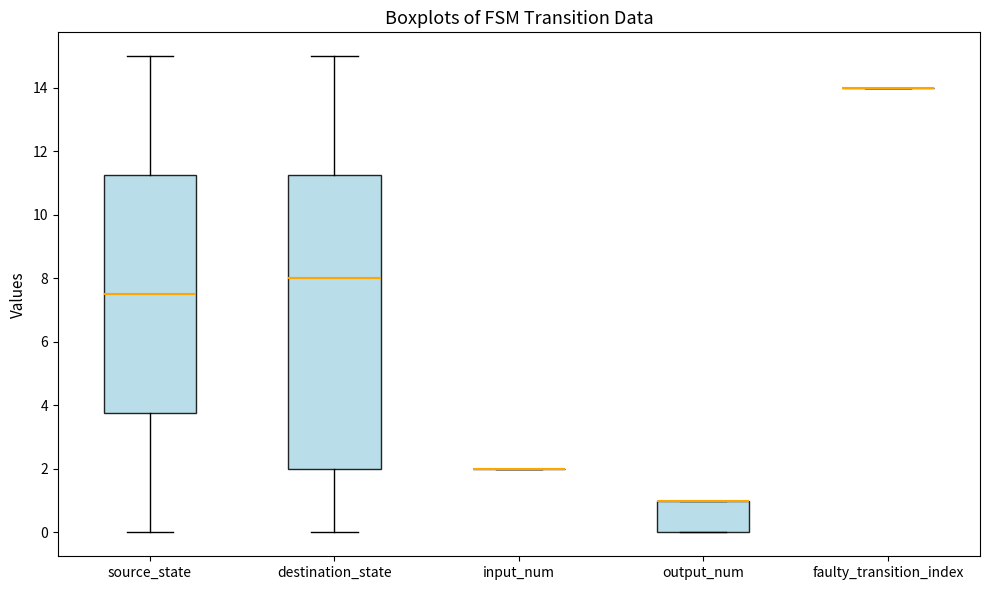

Comparing the boxes themselves (not the whiskers), which one is the tallest?

destination_state